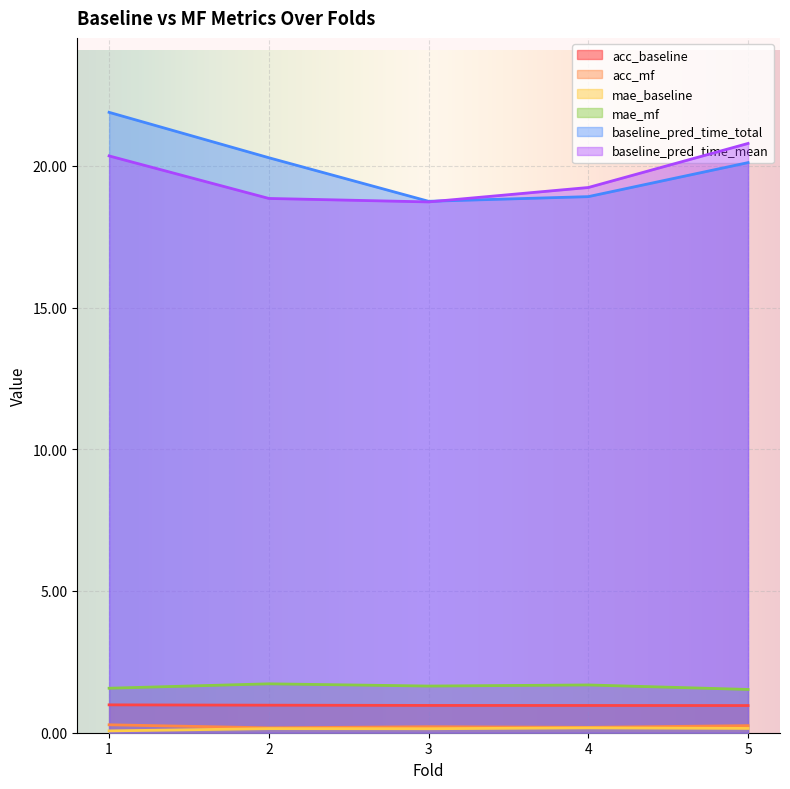

Is it true that baseline_pred_time_mean equals 4.6 at 4?

False